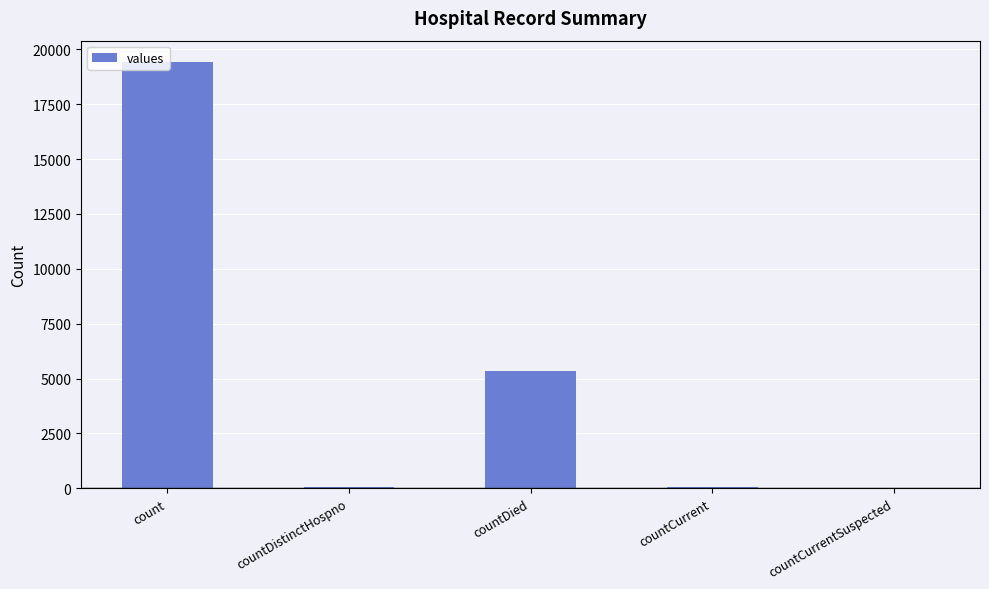

Between count and countCurrentSuspected, which is larger?

count